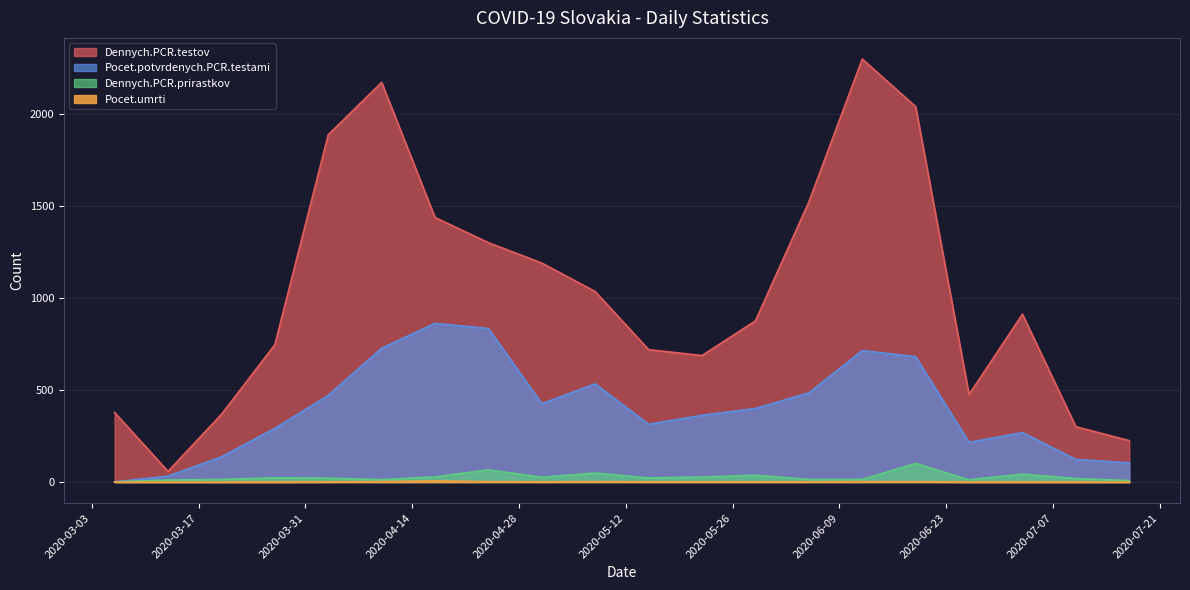

At which label does Dennych.PCR.testov reach its peak?

2020-06-12